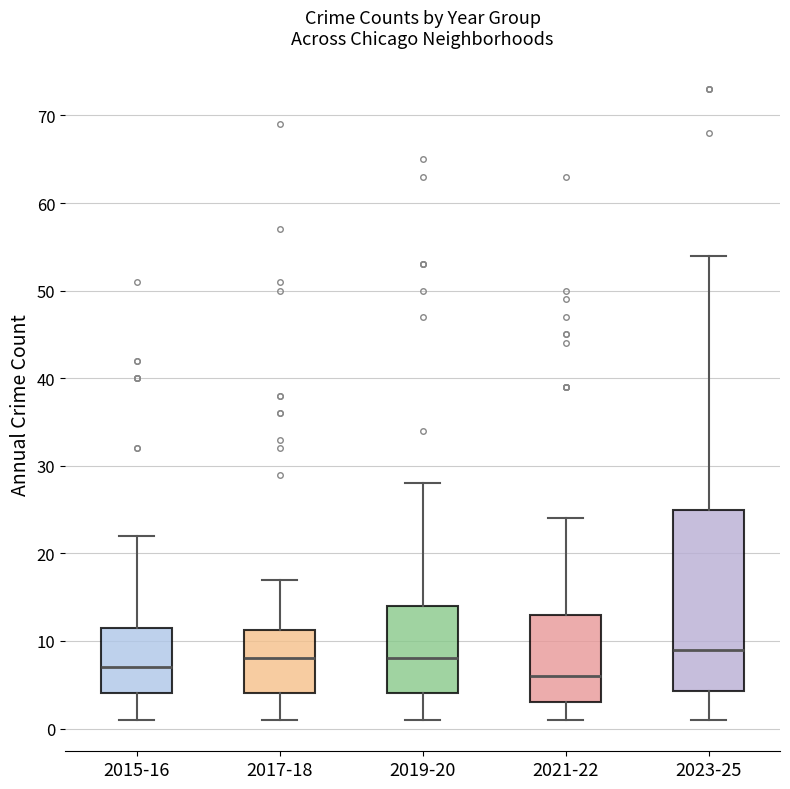

Reading left to right, read every box against the y-axis: the position of its median line, the range the box covers, and the ends of its whiskers. The values are not printed on the chart, so give them approximately, as read against the axis.

2015-16: median 7, box 4 to 12, whiskers 1 to 22
2017-18: median 8, box 4 to 11, whiskers 1 to 17
2019-20: median 8, box 4 to 14, whiskers 1 to 28
2021-22: median 6, box 3 to 13, whiskers 1 to 24
2023-25: median 9, box 4 to 25, whiskers 1 to 54